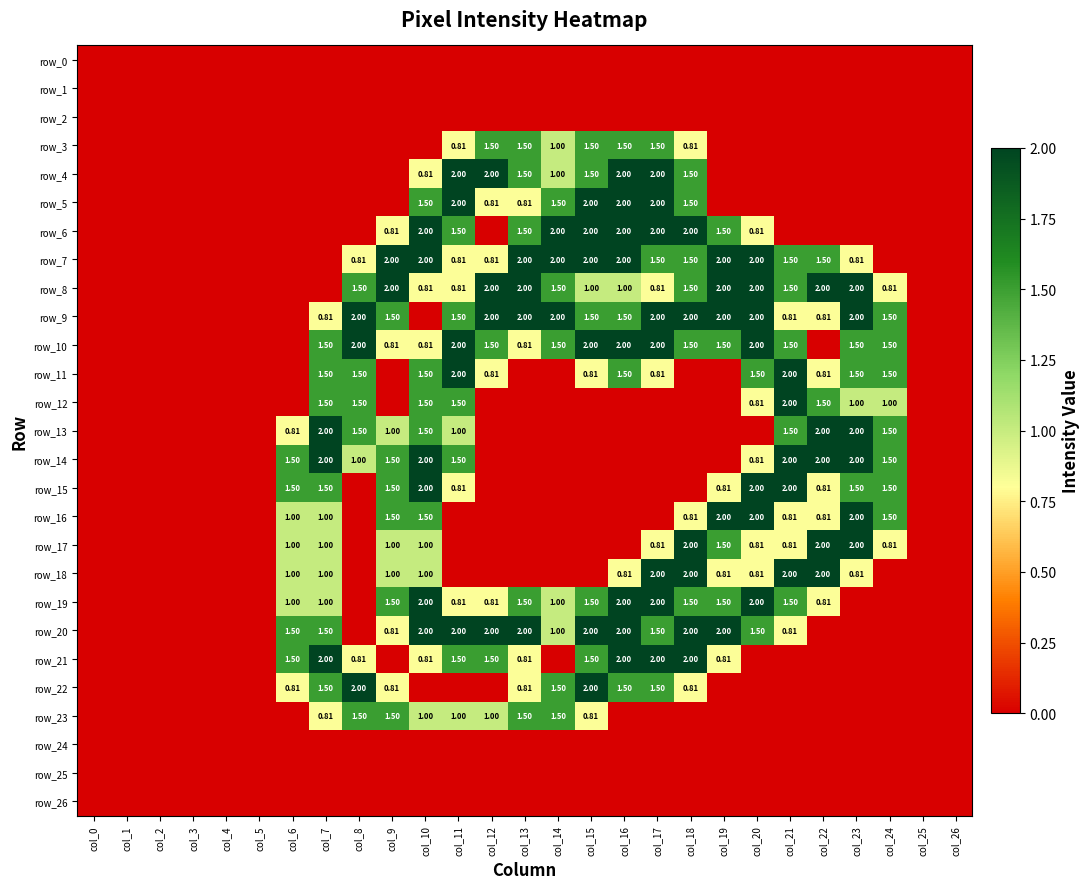

Between col_12 and col_22, which series saw the biggest shift?

row_4